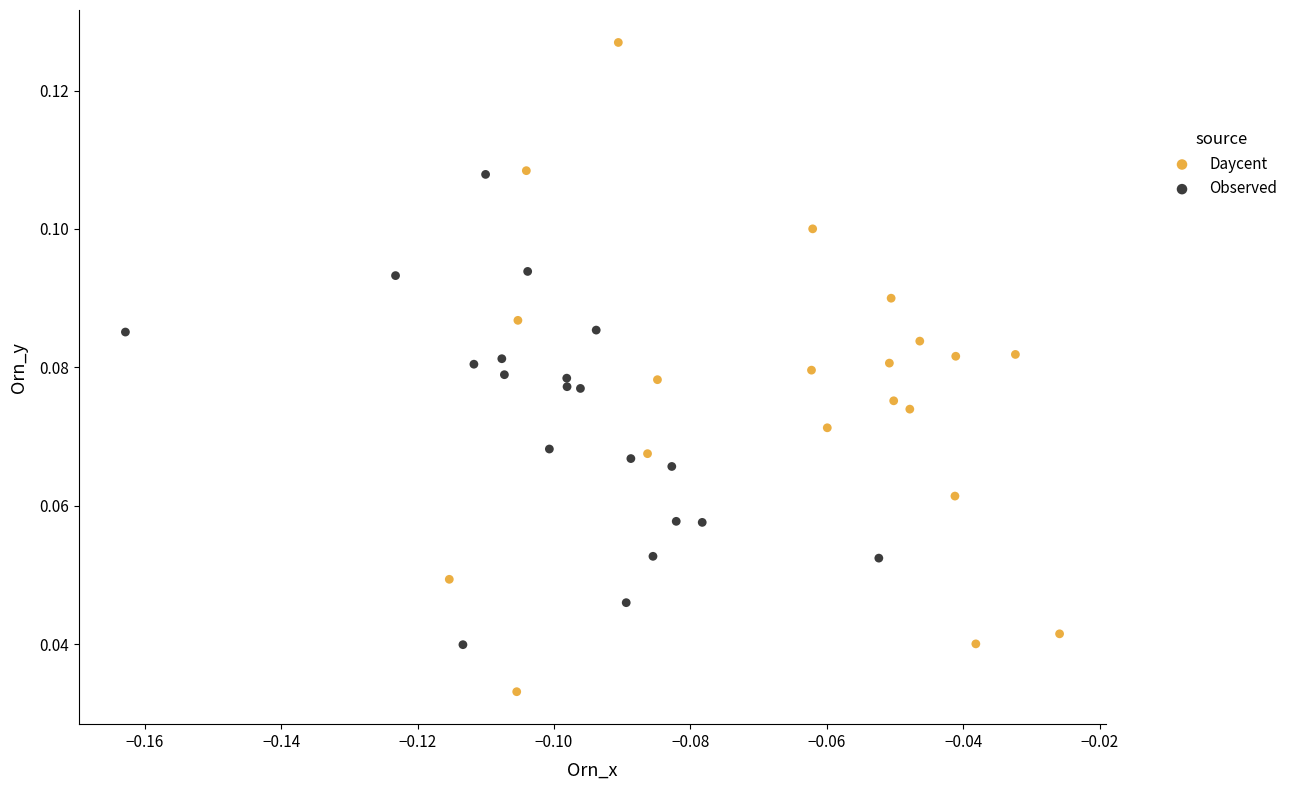

Which series contains the lowest Y value?

Daycent